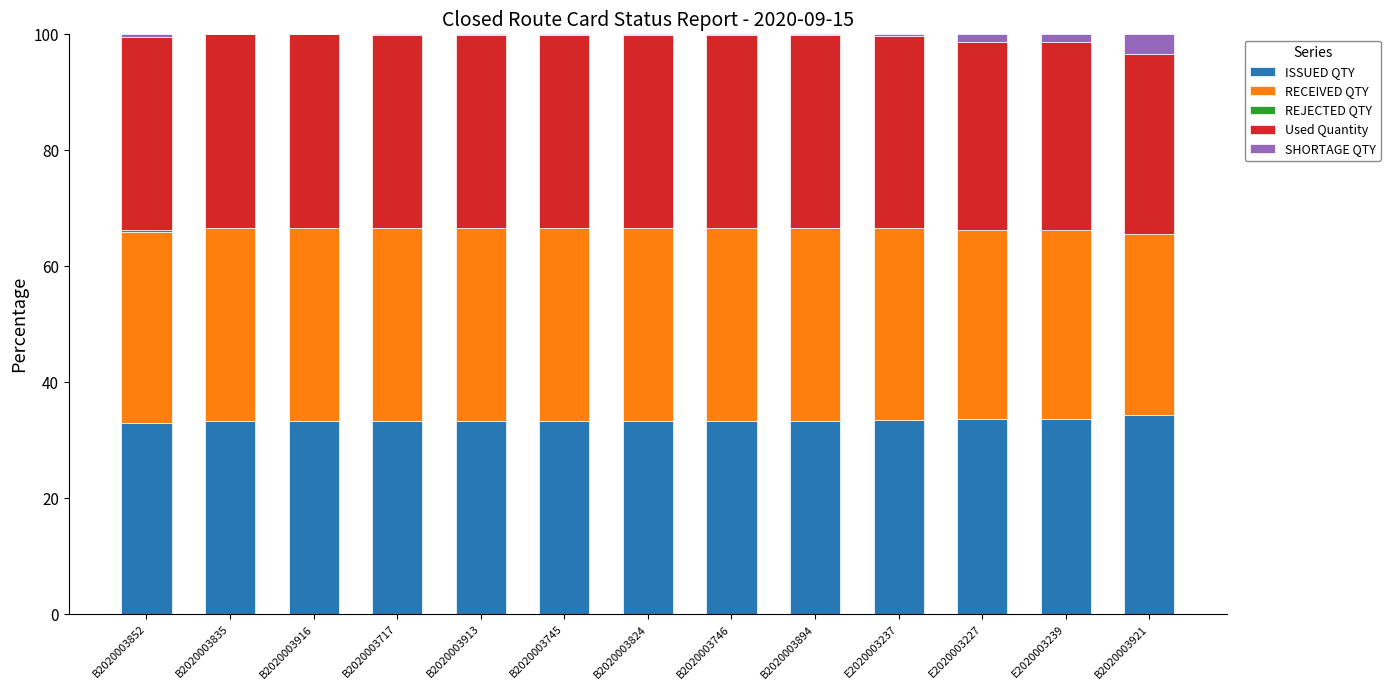

Is it true that ISSUED QTY equals 52.6 at B2020003916?

False